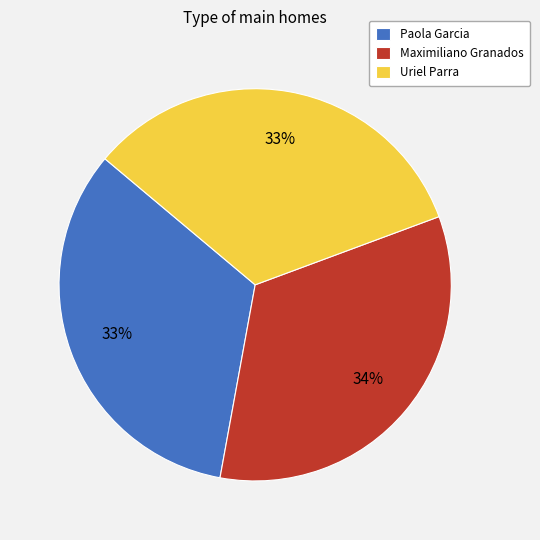

The Uriel Parra slice represents 33% of the pie. True or false?

True